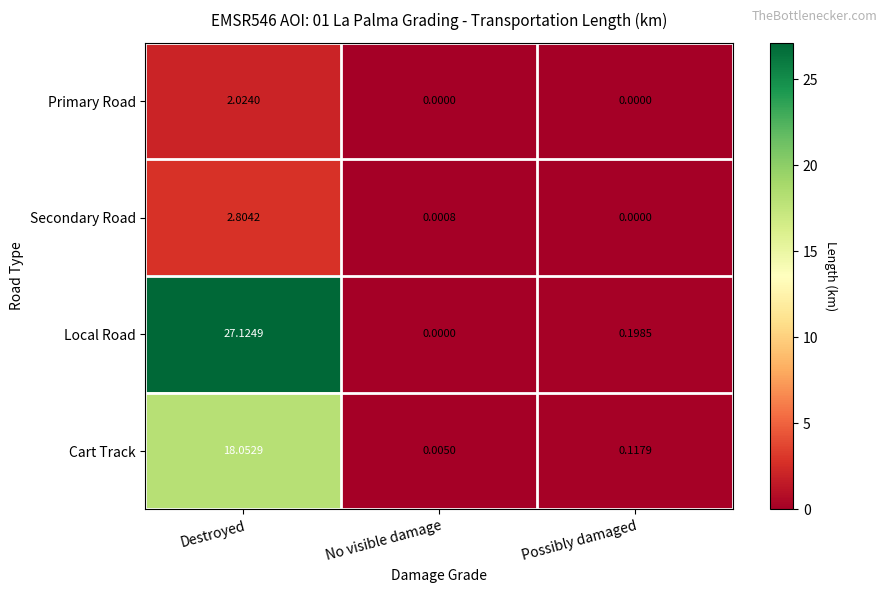

At which category does the chart reach its peak across all series?

Destroyed